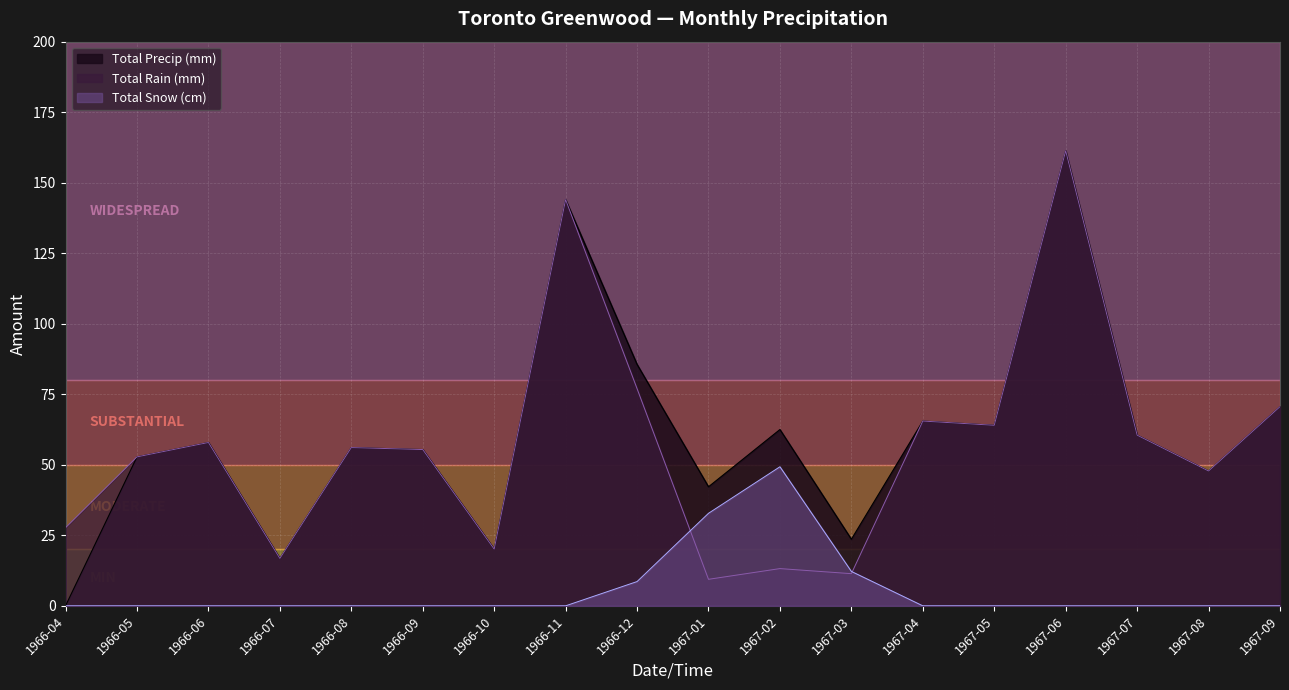

Rank the categories by Total Rain (mm) value from lowest to highest.

1967-01, 1967-03, 1967-02, 1966-07, 1966-10, 1966-04, 1967-08, 1966-05, 1966-09, 1966-08, 1966-06, 1967-07, 1967-05, 1967-04, 1967-09, 1966-12, 1966-11, 1967-06